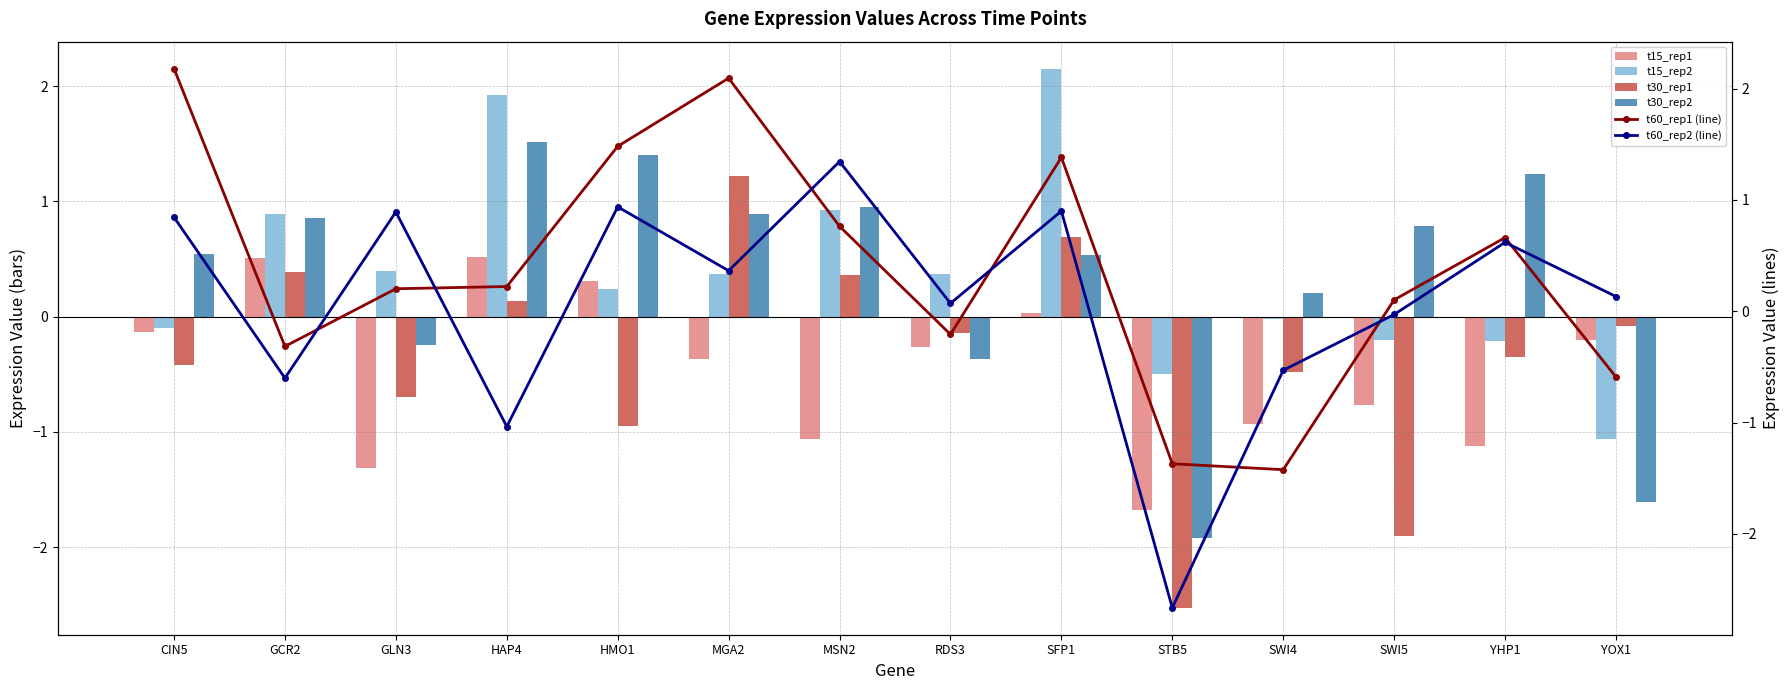

Which has a higher value, GLN3 or SWI4?

SWI4